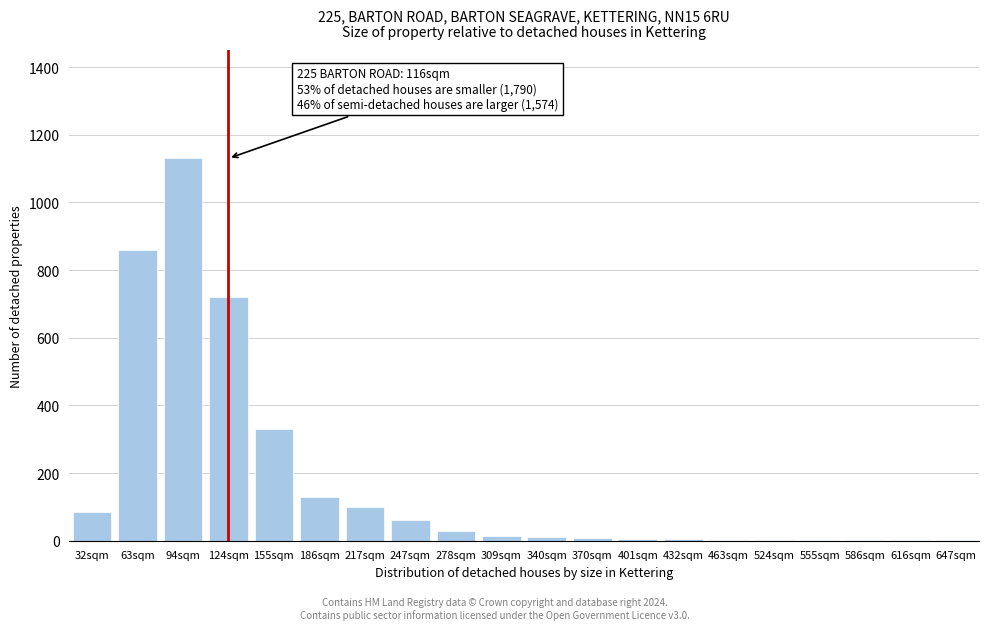

What is the sum of all values?

3497